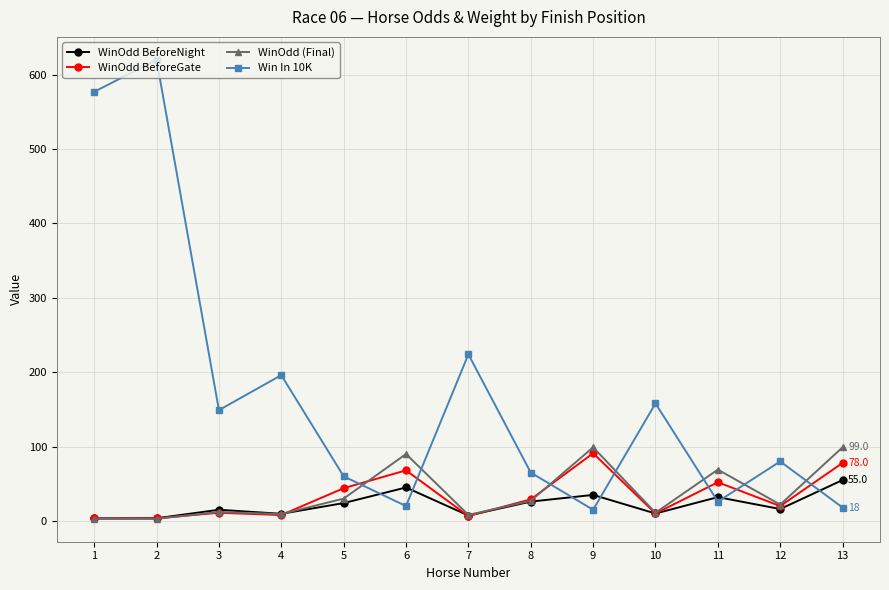

What is the approximate value of WinOdd BeforeGate at 3?

11.0